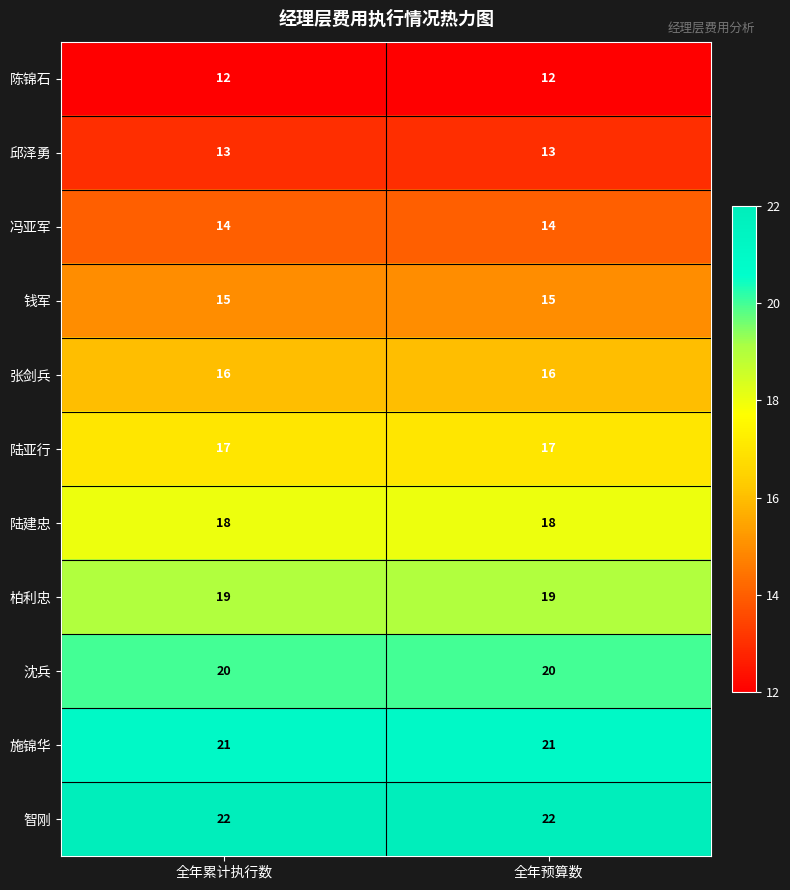

What is the total value across all series at 全年预算数?

187